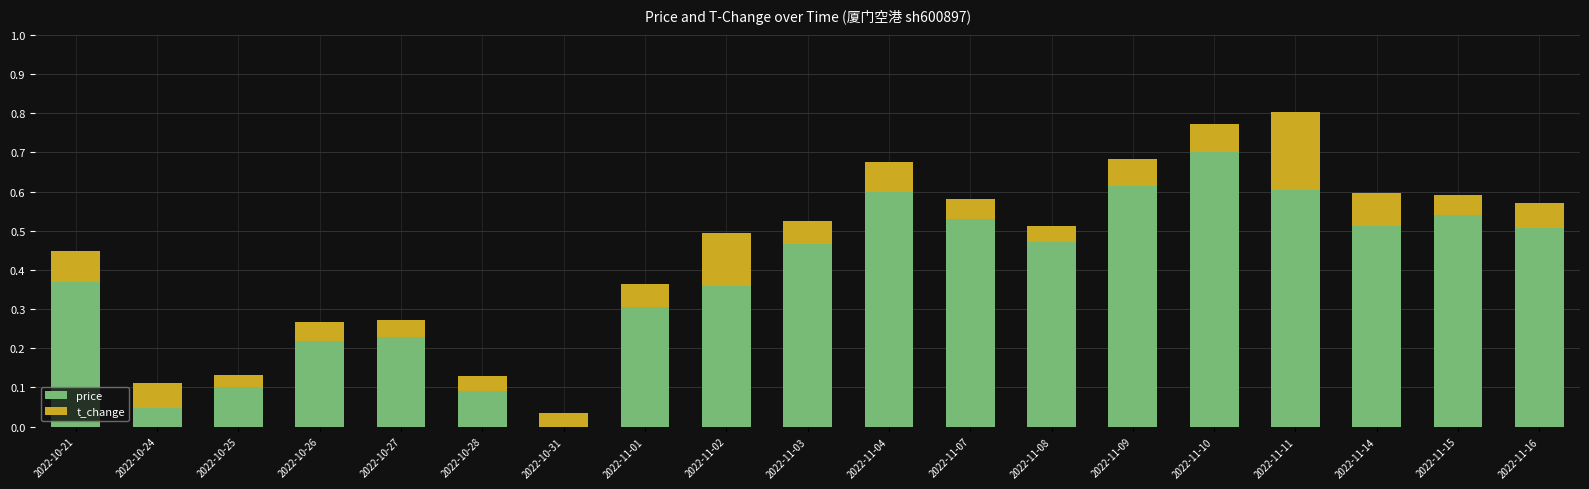

What is the highest value of the price series?

0.7